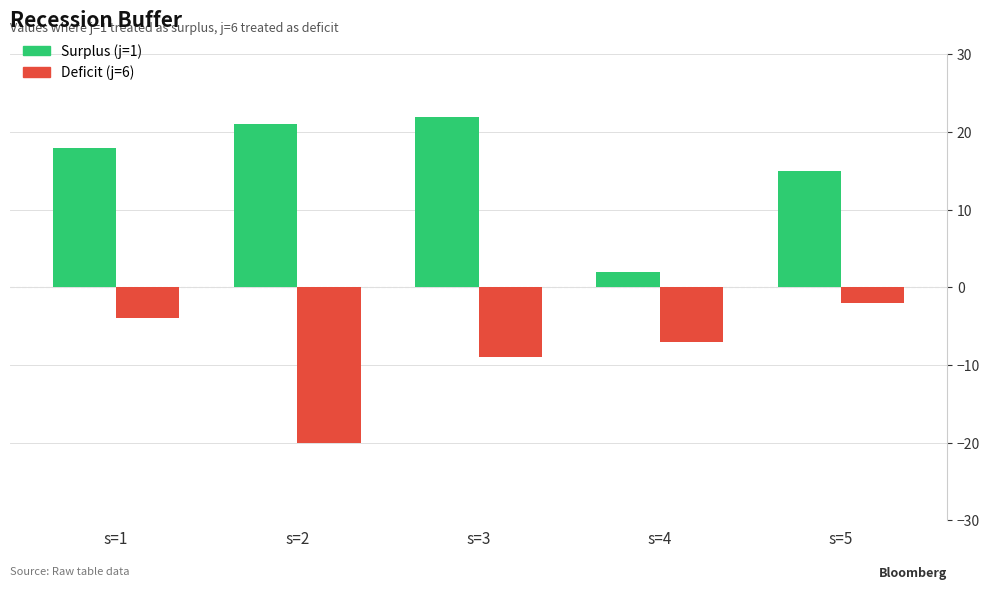

How many series are shown in this chart?

2